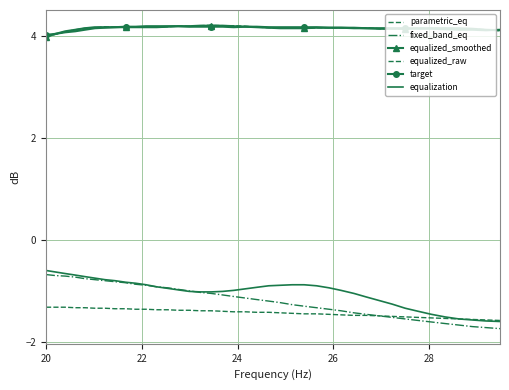

Reading left to right, extract all data points from this chart.

parametric_eq: -1.3	-1.3	-1.3	-1.3	-1.3	-1.3	-1.3	-1.4	-1.4	-1.4	-1.4	-1.4	-1.4	-1.4	-1.4	-1.4	-1.4	-1.4	-1.4	-1.4	-1.4	-1.4	-1.4	-1.4	-1.4	-1.4	-1.5	-1.5	-1.5	-1.5	-1.5	-1.5	-1.5	-1.5	-1.5	-1.5	-1.6	-1.6	-1.6	-1.6
fixed_band_eq: -0.7	-0.7	-0.7	-0.7	-0.8	-0.8	-0.8	-0.8	-0.8	-0.9	-0.9	-0.9	-0.9	-1.0	-1.0	-1.0	-1.1	-1.1	-1.1	-1.1	-1.2	-1.2	-1.2	-1.3	-1.3	-1.3	-1.4	-1.4	-1.4	-1.5	-1.5	-1.5	-1.6	-1.6	-1.6	-1.6	-1.7	-1.7	-1.7	-1.7
equalized_smoothed: 4.0	4.0	4.1	4.1	4.2	4.2	4.2	4.2	4.2	4.2	4.2	4.2	4.2	4.2	4.2	4.2	4.2	4.2	4.2	4.2	4.2	4.2	4.2	4.2	4.2	4.2	4.2	4.2	4.2	4.2	4.1	4.1	4.1	4.2	4.2	4.2	4.2	4.1	4.1	4.1
equalized_raw: 4.0	4.0	4.1	4.1	4.2	4.2	4.2	4.2	4.2	4.2	4.2	4.2	4.2	4.2	4.2	4.2	4.2	4.2	4.2	4.2	4.2	4.2	4.2	4.2	4.2	4.2	4.2	4.2	4.2	4.2	4.1	4.1	4.1	4.2	4.2	4.2	4.1	4.1	4.1	4.1
target: 4.0	4.0	4.1	4.1	4.1	4.2	4.2	4.2	4.2	4.2	4.2	4.2	4.2	4.2	4.2	4.2	4.2	4.2	4.2	4.2	4.2	4.2	4.2	4.2	4.2	4.2	4.2	4.2	4.2	4.2	4.2	4.2	4.2	4.1	4.1	4.1	4.1	4.1	4.1	4.1
equalization: -0.6	-0.6	-0.7	-0.7	-0.7	-0.8	-0.8	-0.8	-0.8	-0.8	-0.9	-0.9	-0.9	-1.0	-1.0	-1.0	-1.0	-1.0	-1.0	-1.0	-0.9	-0.9	-0.9	-0.9	-0.9	-0.9	-0.9	-1.0	-1.1	-1.1	-1.2	-1.3	-1.3	-1.4	-1.5	-1.5	-1.6	-1.6	-1.6	-1.6